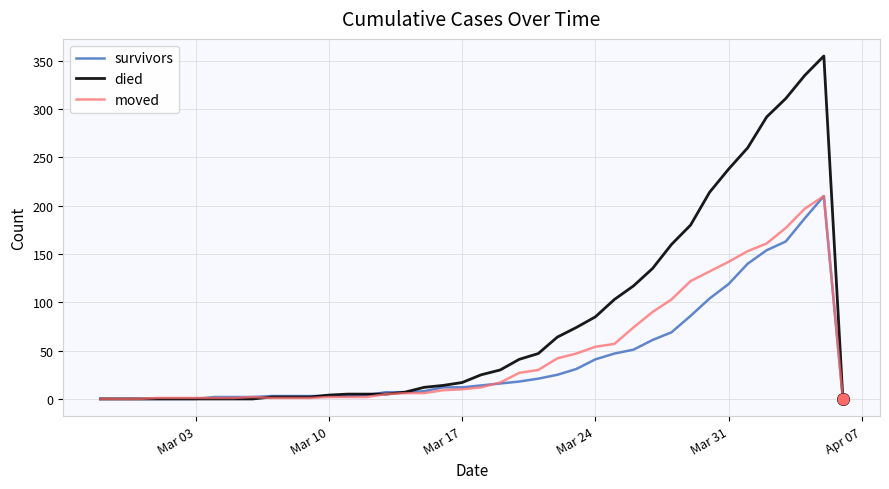

Which series has the largest range (max minus min)?

died